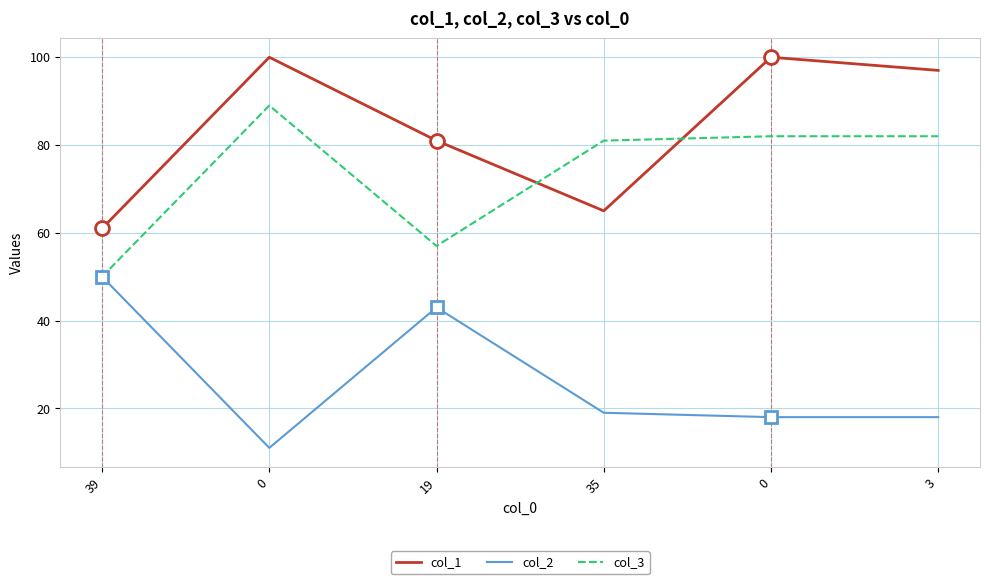

What are all the series names shown in the legend?

col_1, col_2, col_3